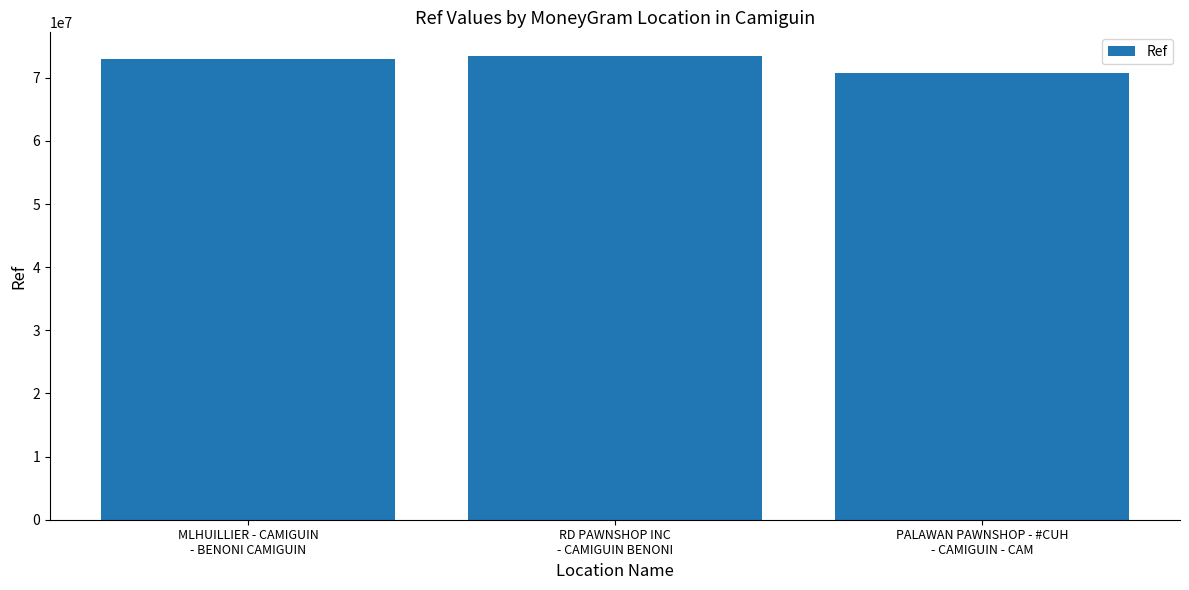

What is the difference between the values at MLHUILLIER - CAMIGUIN
- BENONI CAMIGUIN and PALAWAN PAWNSHOP - #CUH
- CAMIGUIN - CAM?

2210690